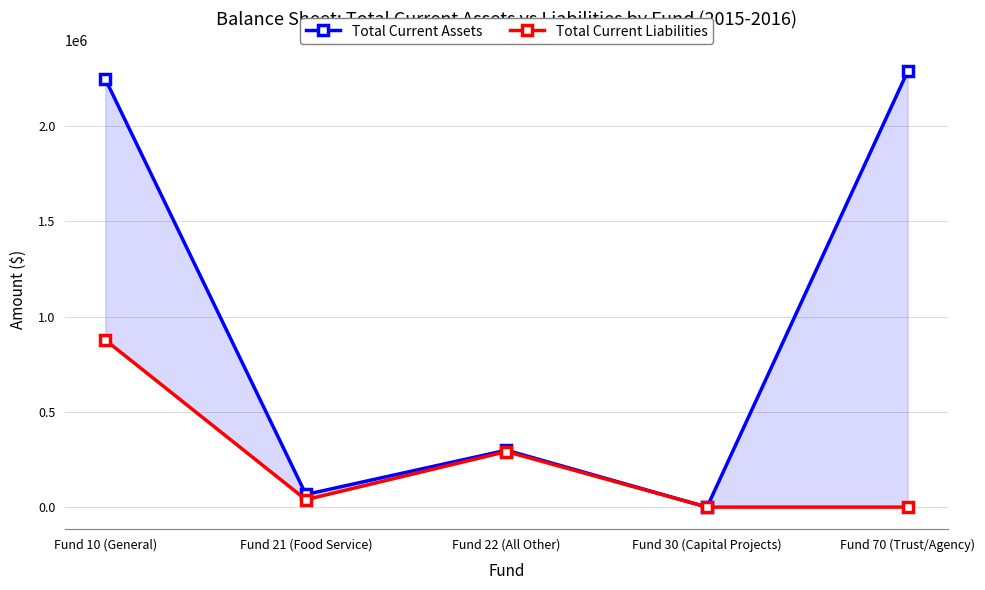

What is the difference between the maximum and second lowest values in the Total Current Liabilities series?

877659.9